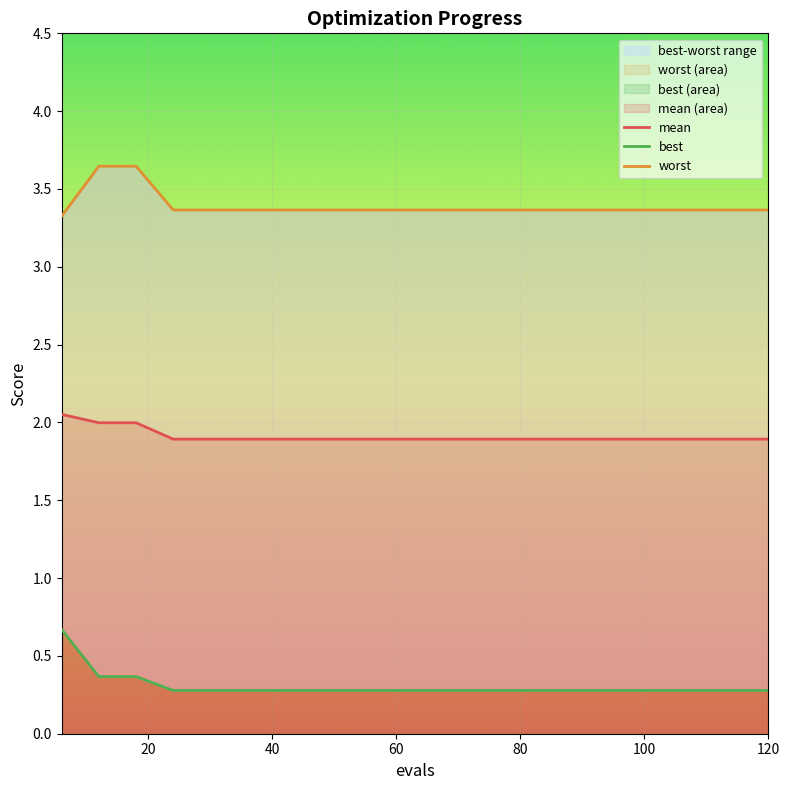

Which series has the largest total across all categories?

worst